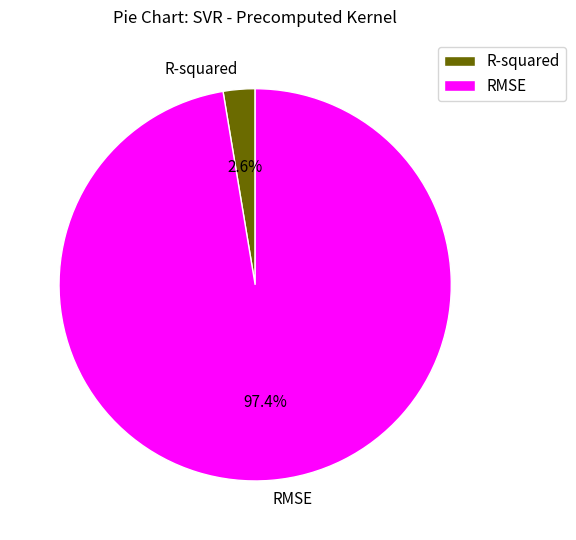

To the nearest percent, what percentage of the pie is R-squared?

3%